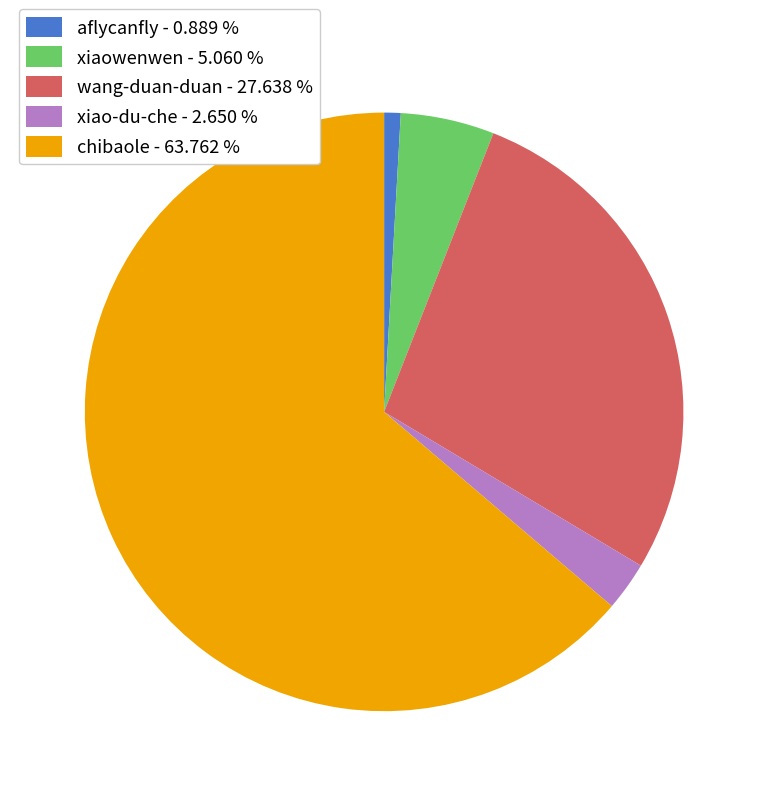

Between xiaowenwen - 5.060 % and aflycanfly - 0.889 %, which is larger?

xiaowenwen - 5.060 %